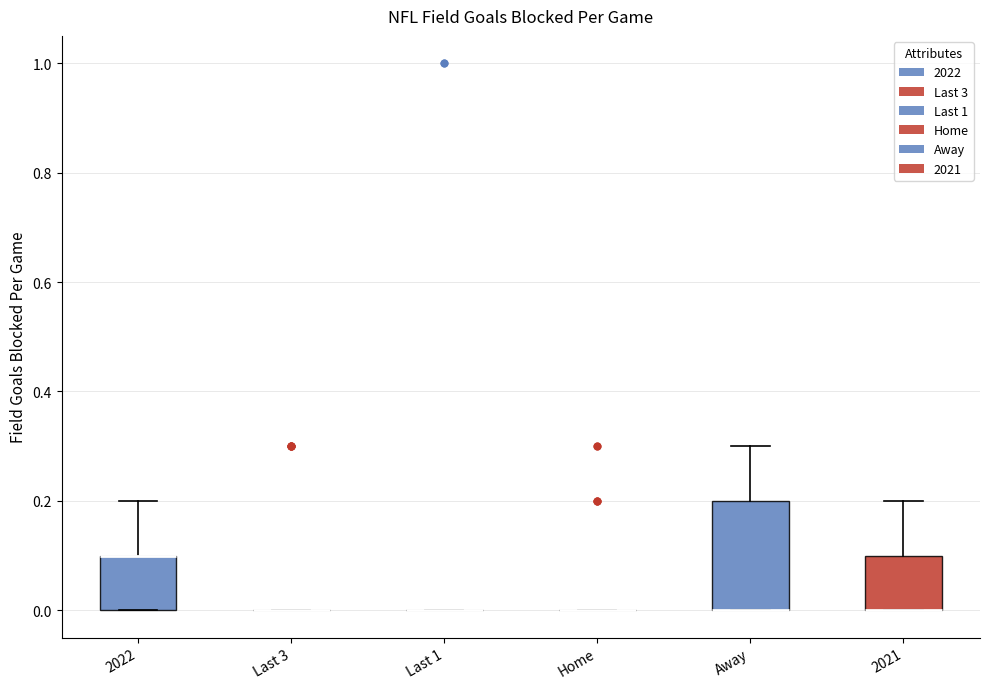

Reading left to right, read every box against the y-axis: the position of its median line, the range the box covers, and the ends of its whiskers. The values are not printed on the chart, so give them approximately, as read against the axis.

2022: median 0.1 (drawn on the box's upper edge), box 0.0 to 0.1, whiskers 0.0 to 0.2
Last 3: box collapsed to a line at 0.0, whiskers 0.0 to 0.0
Last 1: box collapsed to a line at 0.0, whiskers 0.0 to 0.0
Home: box collapsed to a line at 0.0, whiskers 0.0 to 0.0
Away: median 0.0 (drawn on the box's lower edge), box 0.0 to 0.2, whiskers 0.0 to 0.3
2021: median 0.0 (drawn on the box's lower edge), box 0.0 to 0.1, whiskers 0.0 to 0.2